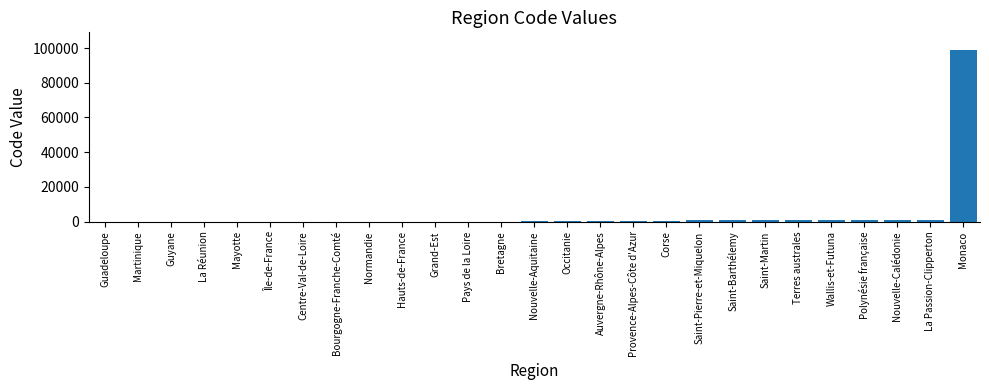

What is the sum of all values?

107711